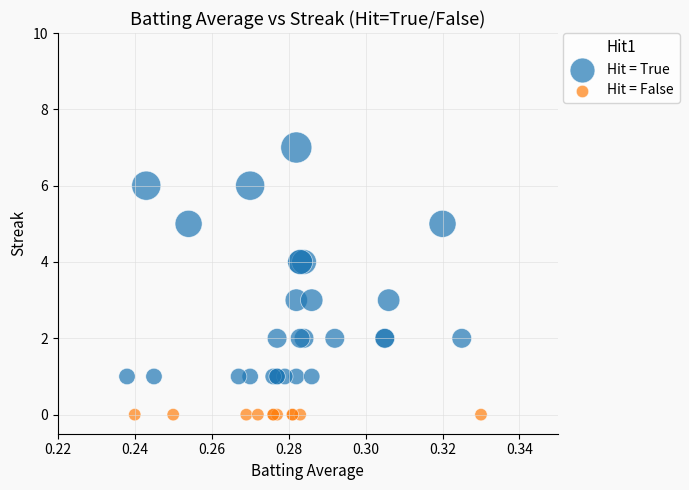

What are all the series names shown in the legend?

Hit = True, Hit = False